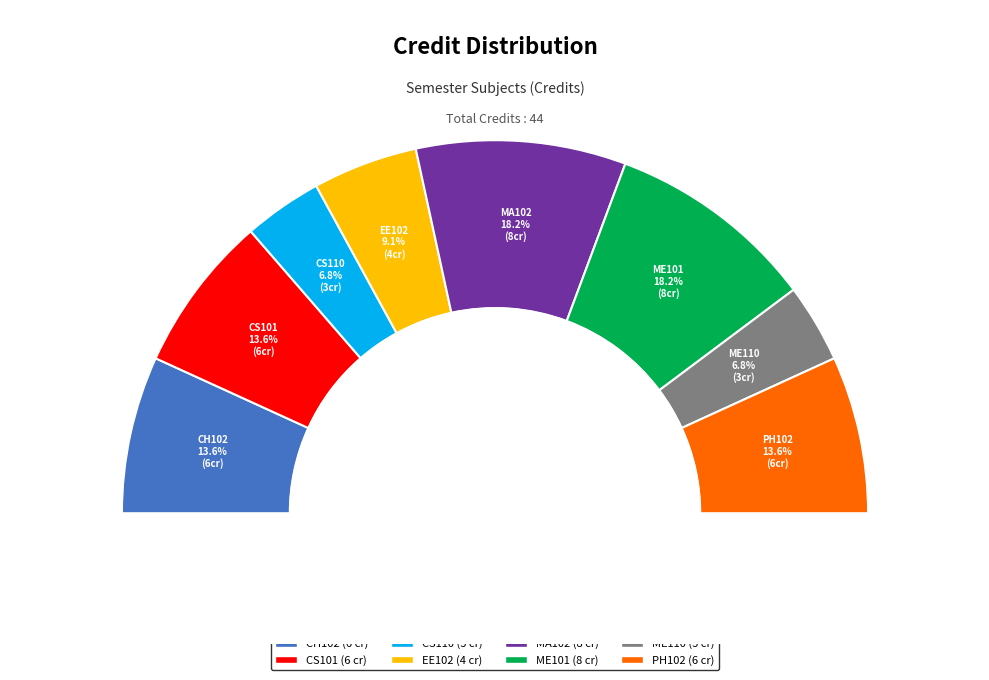

How many segments does this pie chart have?

8